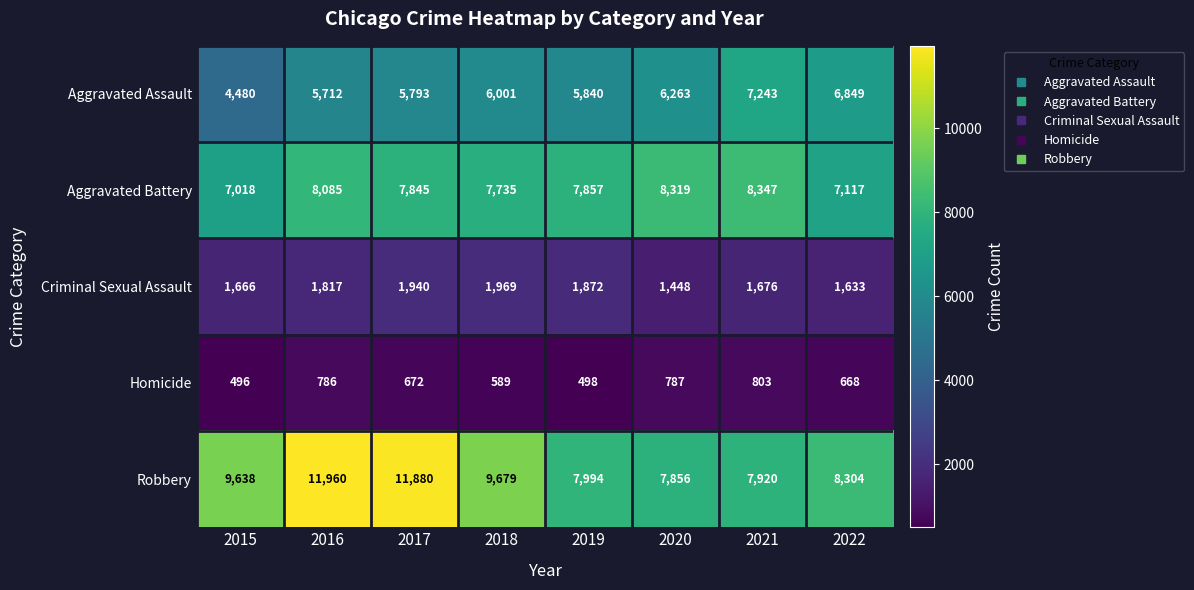

The value of Aggravated Battery at 2018 is 7735. True or false?

True